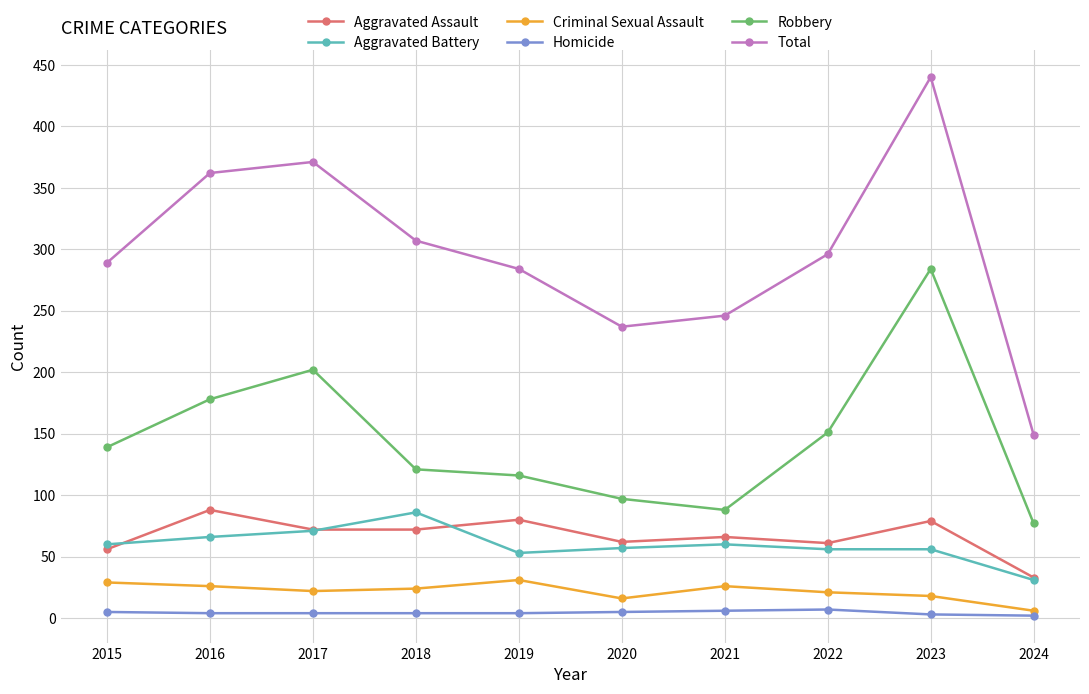

True or false: Aggravated Assault has more than 0 points higher than both neighbors.

True